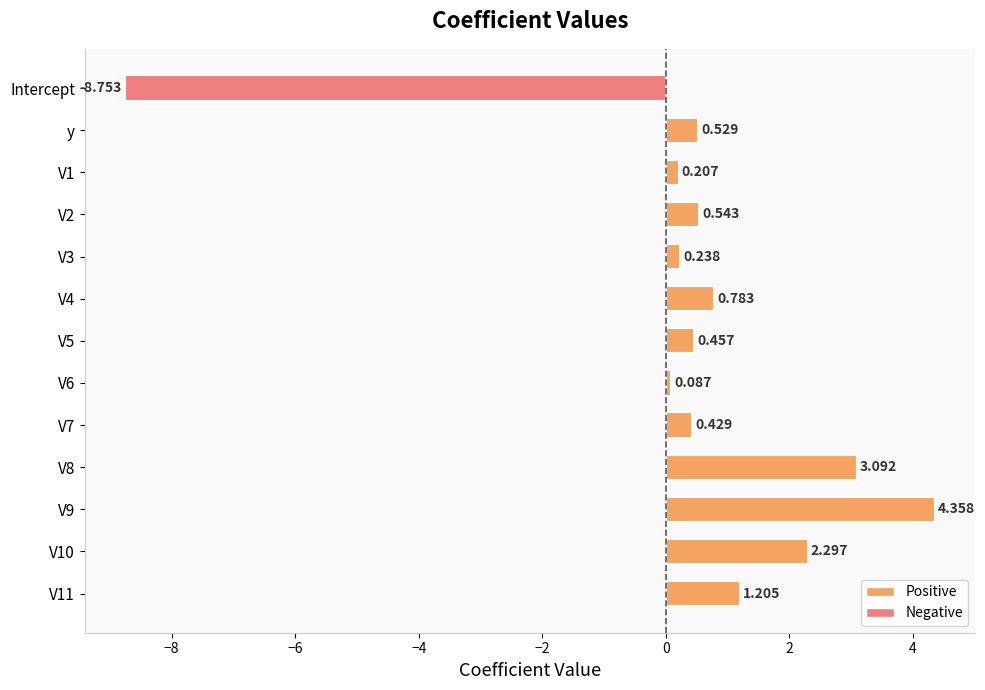

How many bars are there in total?

13